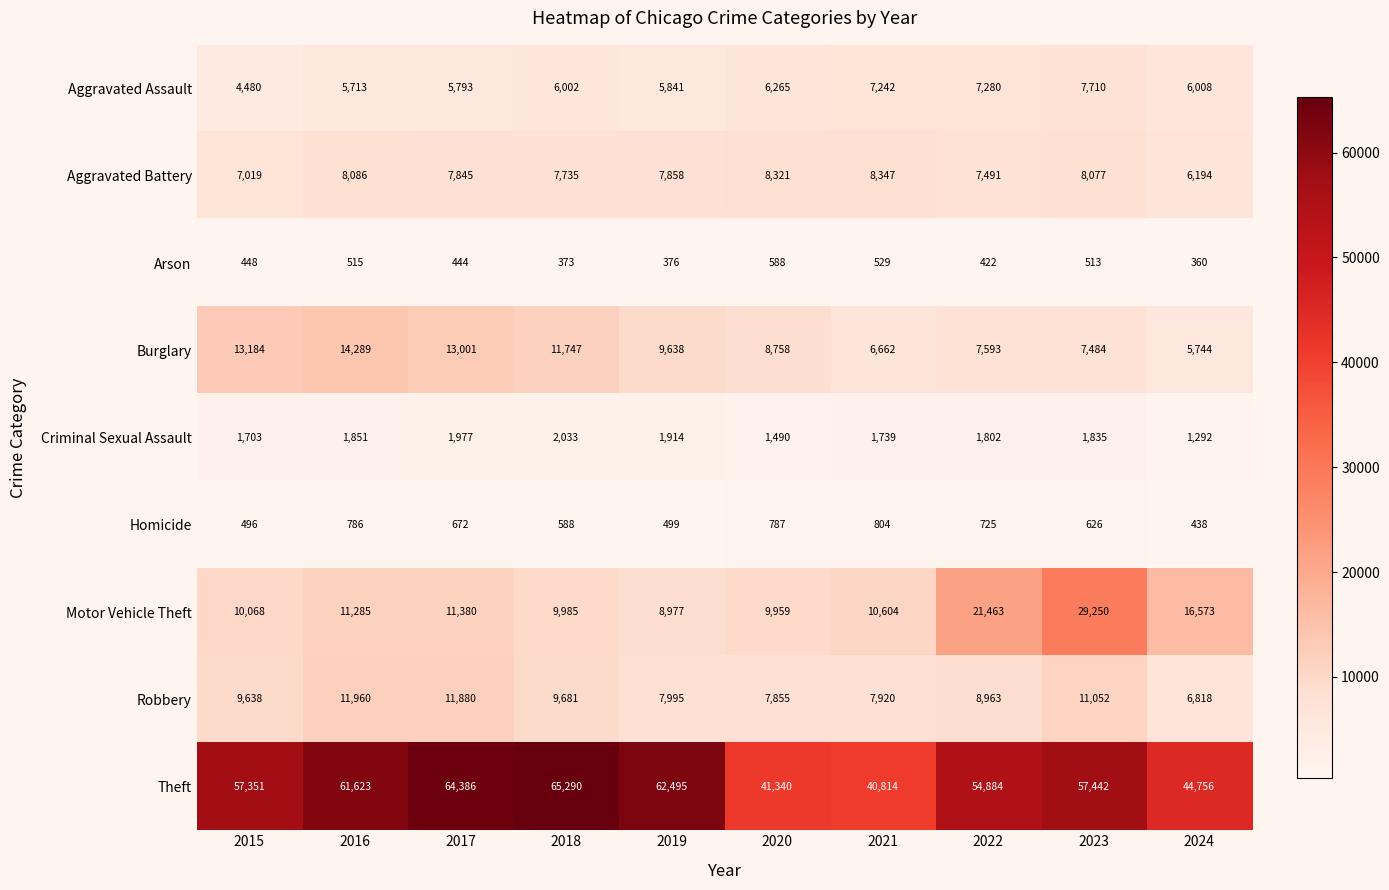

What is the sum of all Motor Vehicle Theft values?

139544